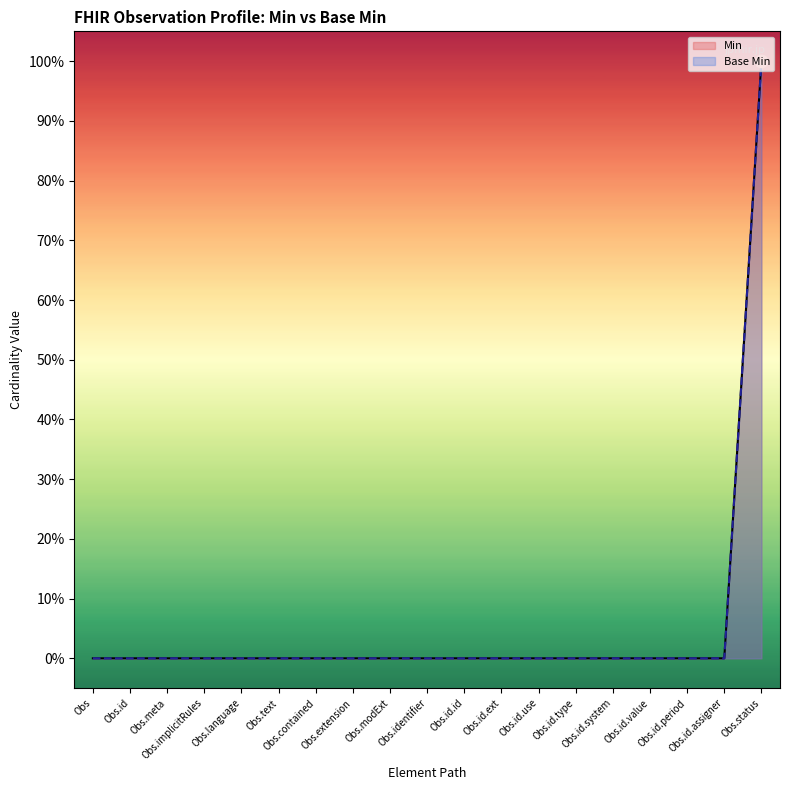

What are all the series names shown in the legend?

Min, Base Min